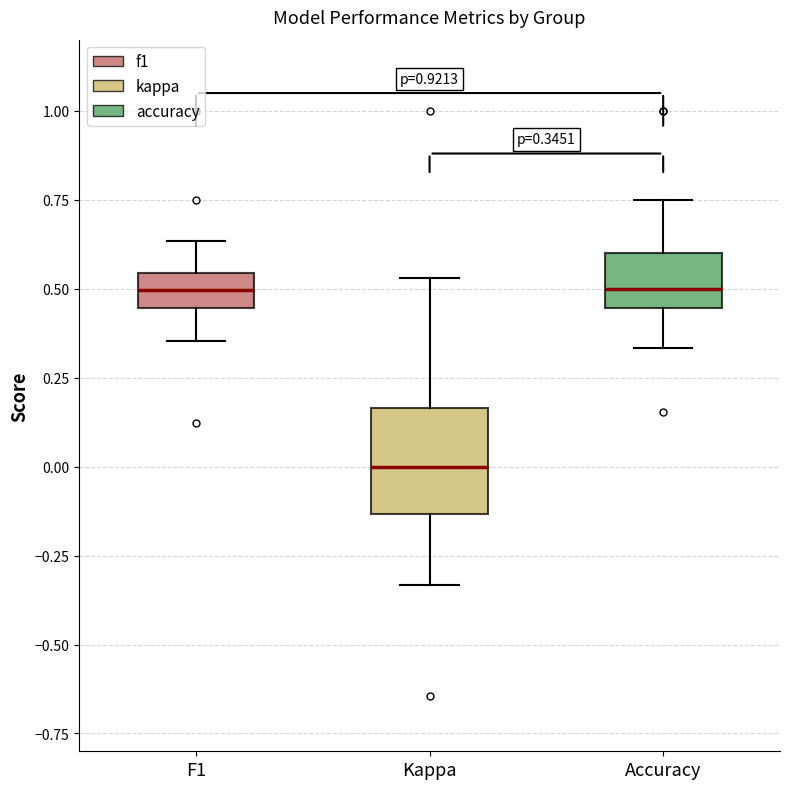

Comparing the boxes themselves (not the whiskers), which one is the tallest?

Kappa